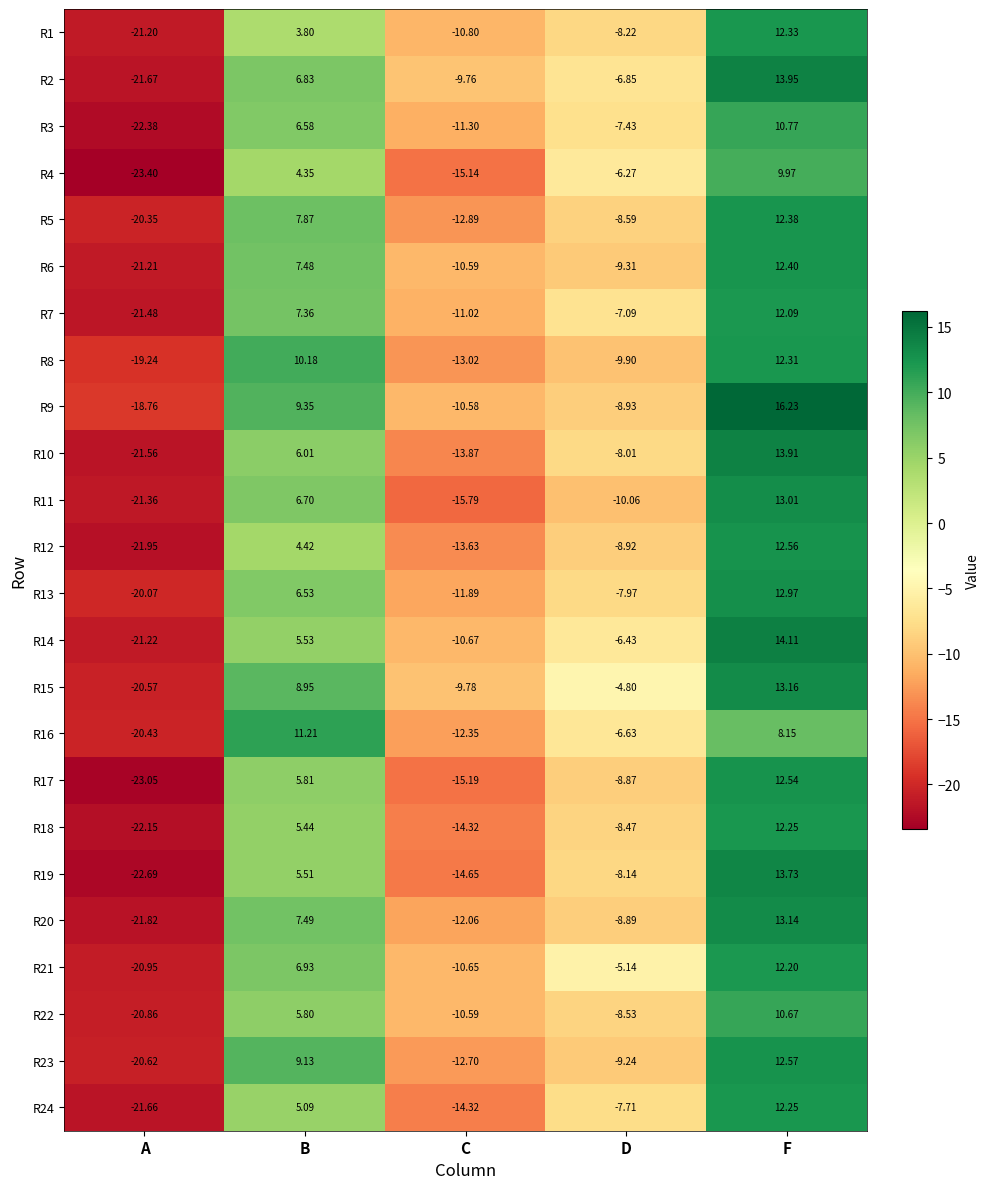

List the labels in order of R1 value, largest first.

F, B, D, C, A